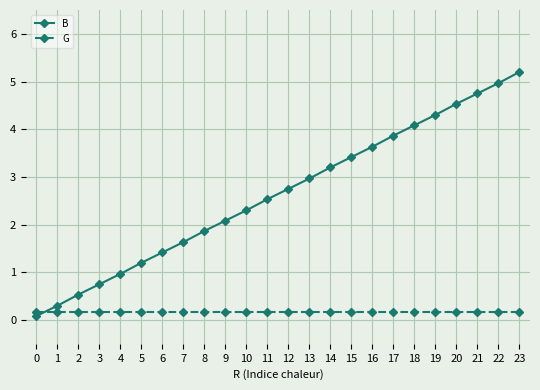

What is the value of the B point at the 9th from the left?

1.9